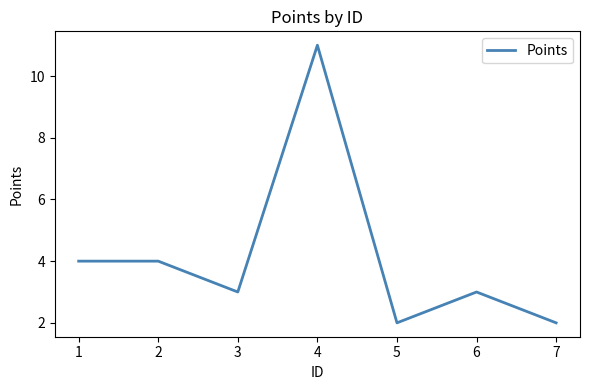

How many series are shown in this chart?

1